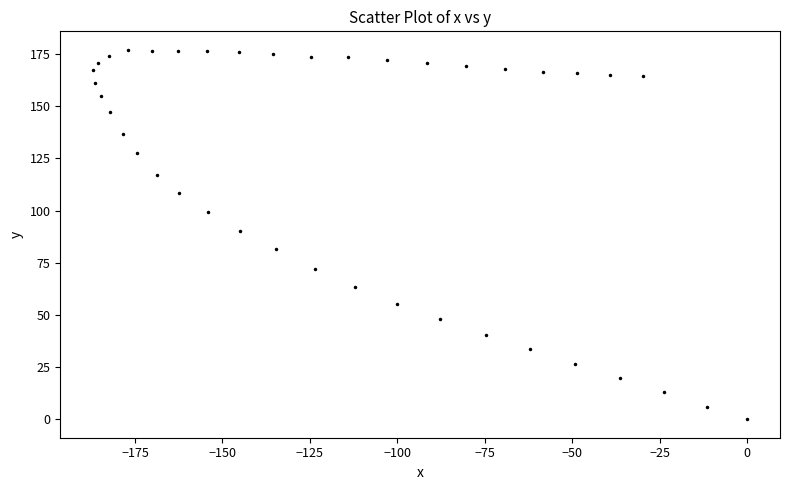

What is the range of X values (max minus min)?

187.0